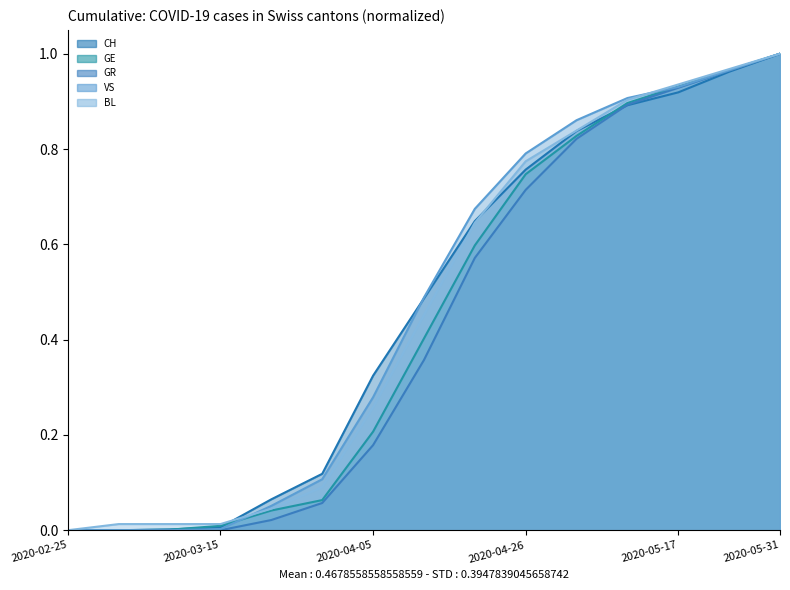

Which series has the largest total across all categories?

VS line